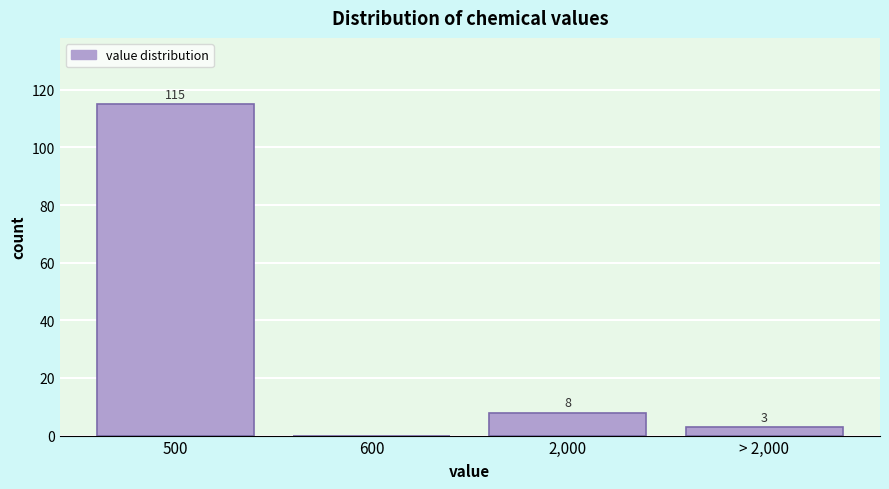

Reading left to right, extract all data points from this chart.

500=115	600=0	2,000=8	> 2,000=3